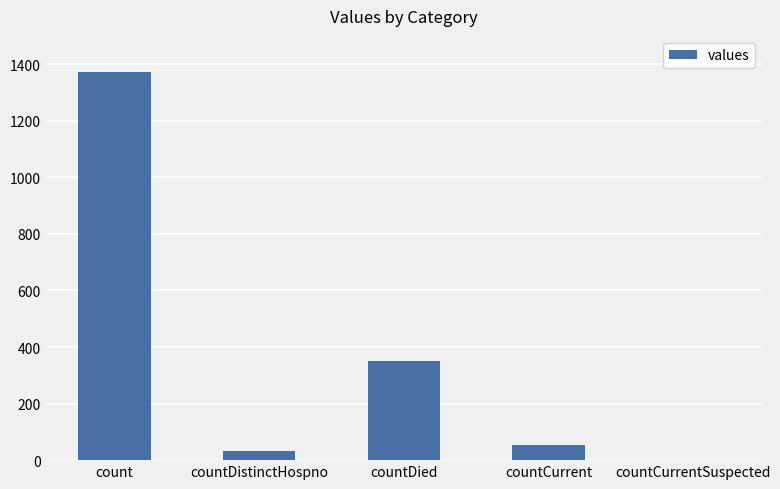

At which category does the chart reach its peak across all series?

count